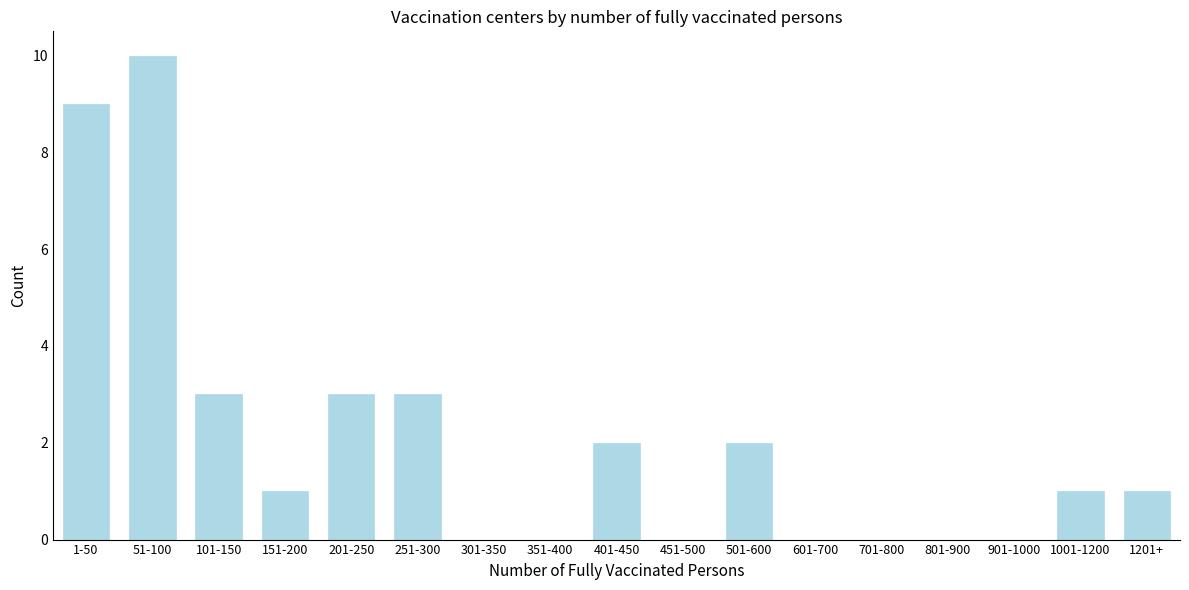

Reading right to left, list all the values displayed in this chart.

1201+=1	1001-1200=1	901-1000=0	801-900=0	701-800=0	601-700=0	501-600=2	451-500=0	401-450=2	351-400=0	301-350=0	251-300=3	201-250=3	151-200=1	101-150=3	51-100=10	1-50=9